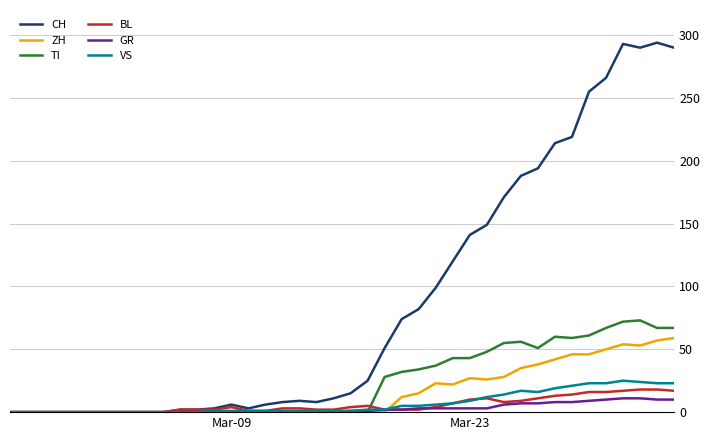

What is the greatest value displayed?

294